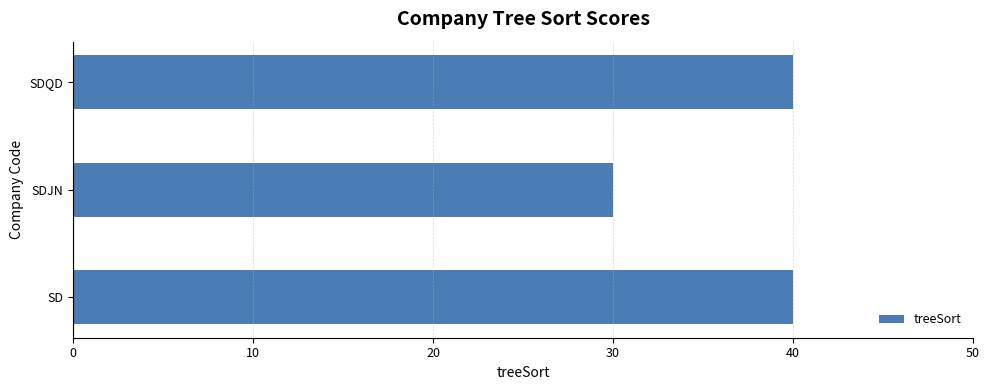

The chart shows a value of 27 at SD. True or false?

False